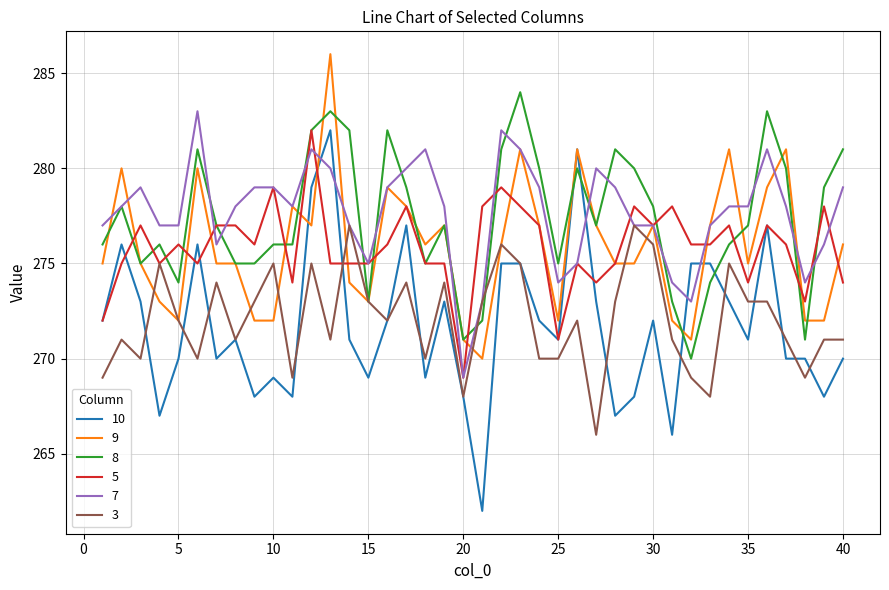

True or false: 5 has more than 1 points higher than both neighbors.

True